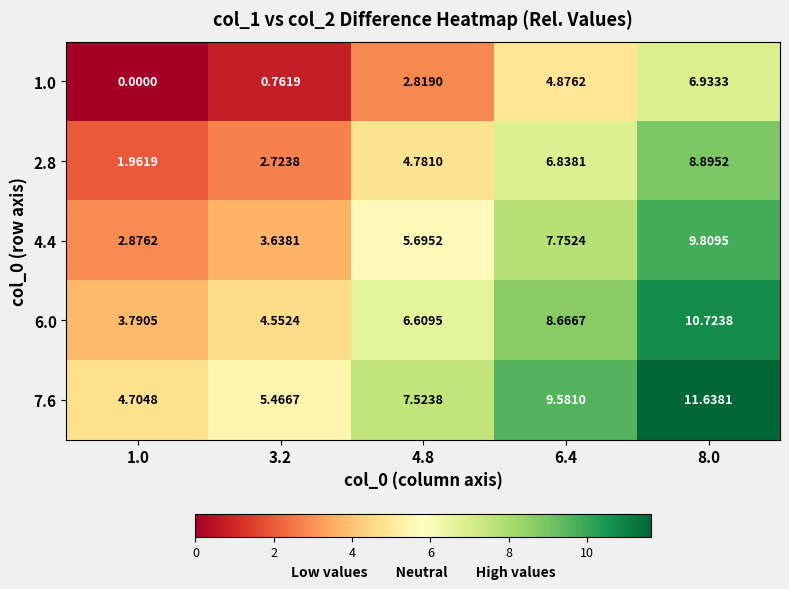

Is the value of 2.8 at 8.0 greater than the value of 4.4 at 6.4?

Yes